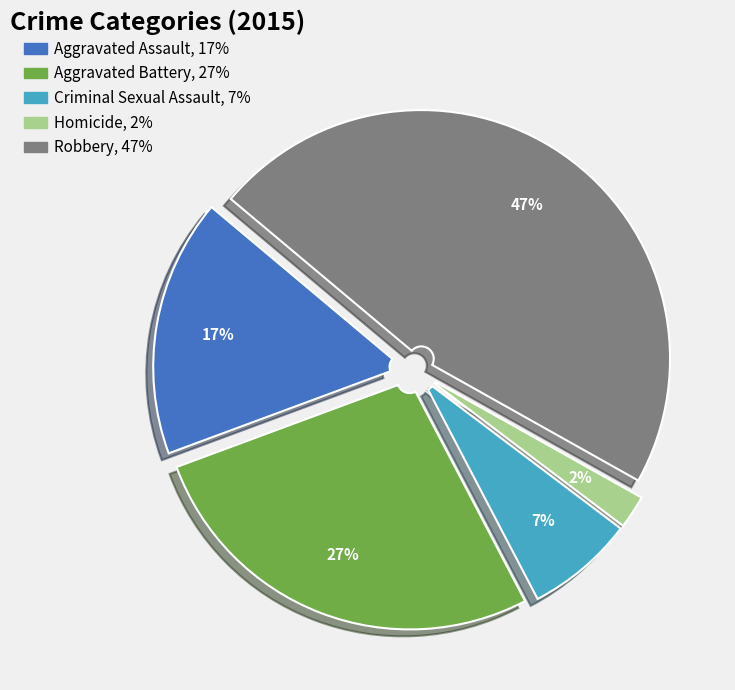

Combined, do Homicide and Robbery account for over 50%?

No